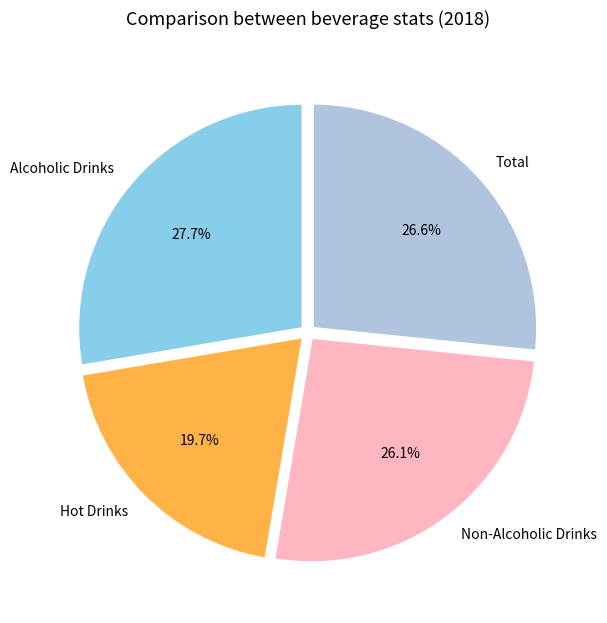

What is the total percentage of Hot Drinks and Total?

46.3%